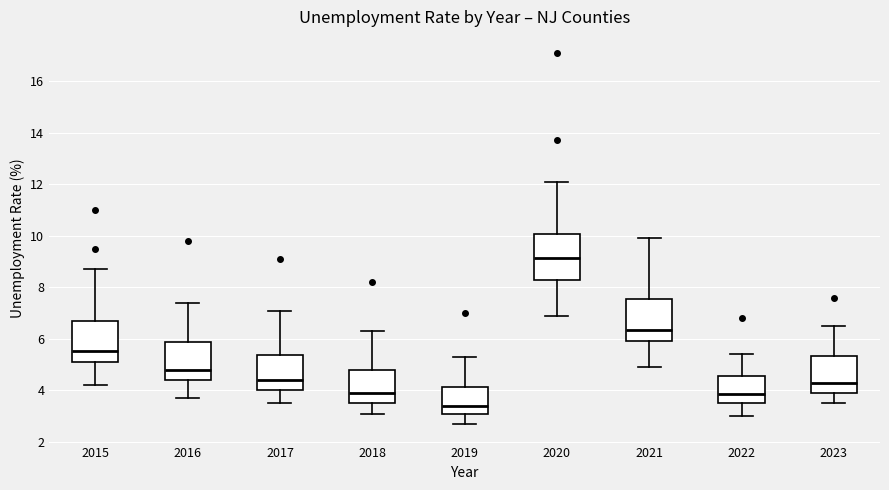

Where is the upper edge of the box at x = 2020 on the y-axis? The values are not printed on the chart, so give them approximately, as read against the axis.

10.0